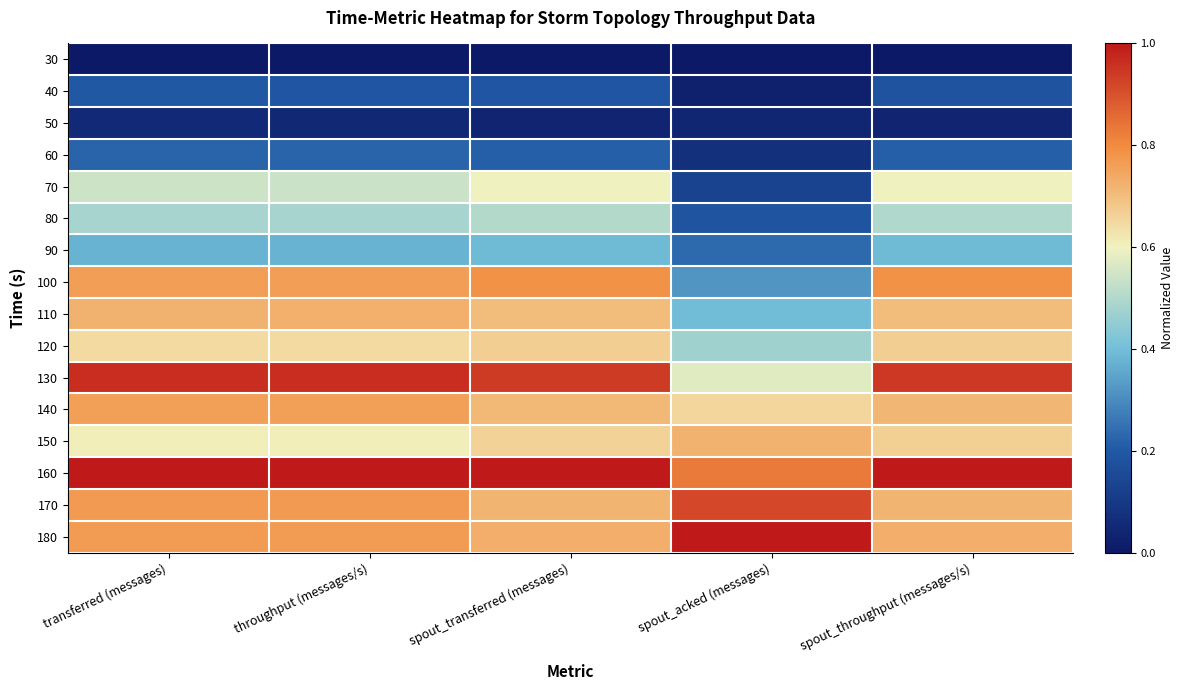

At spout_transferred (messages), list the series in order from smallest to largest.

30, 50, 40, 60, 90, 80, 70, 150, 120, 110, 140, 170, 180, 100, 130, 160